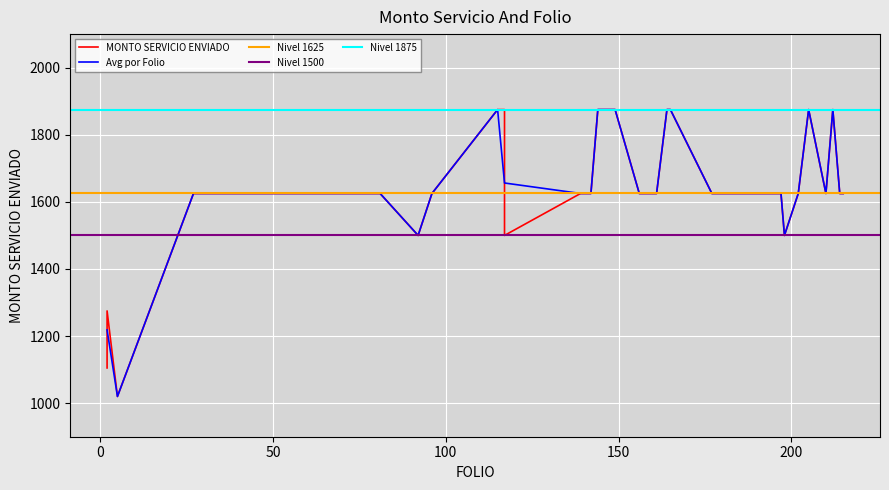

The value at 210 is 1625. True or false?

True